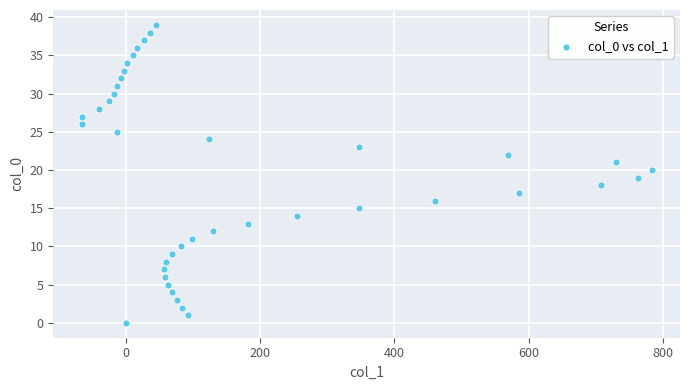

What is the range of Y values (max minus min)?

39